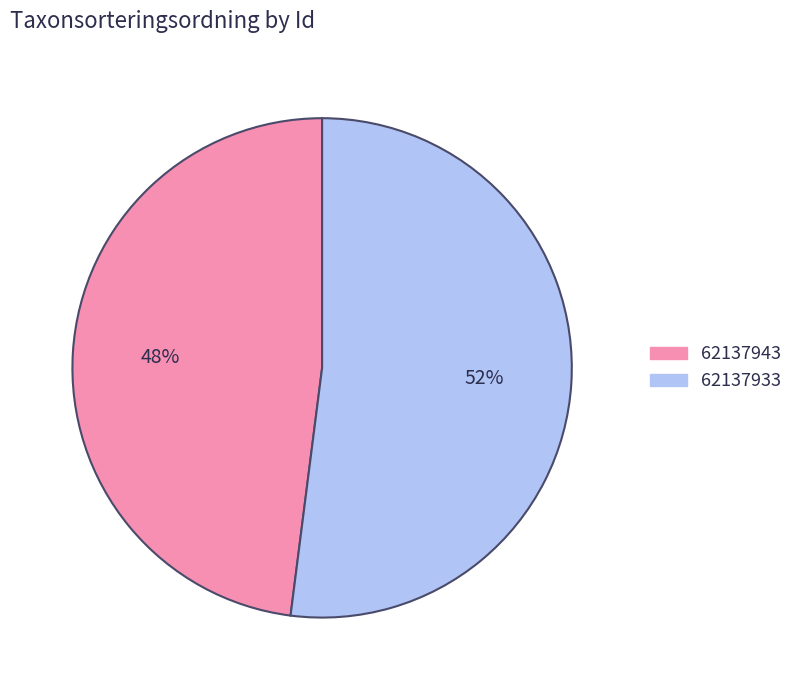

Do 62137943 and 62137933 together represent more than half of the pie?

Yes